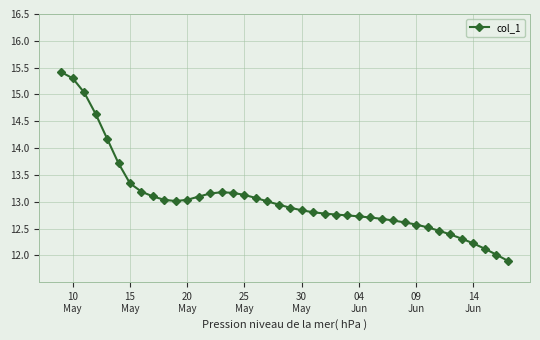

How many series are shown in this chart?

1